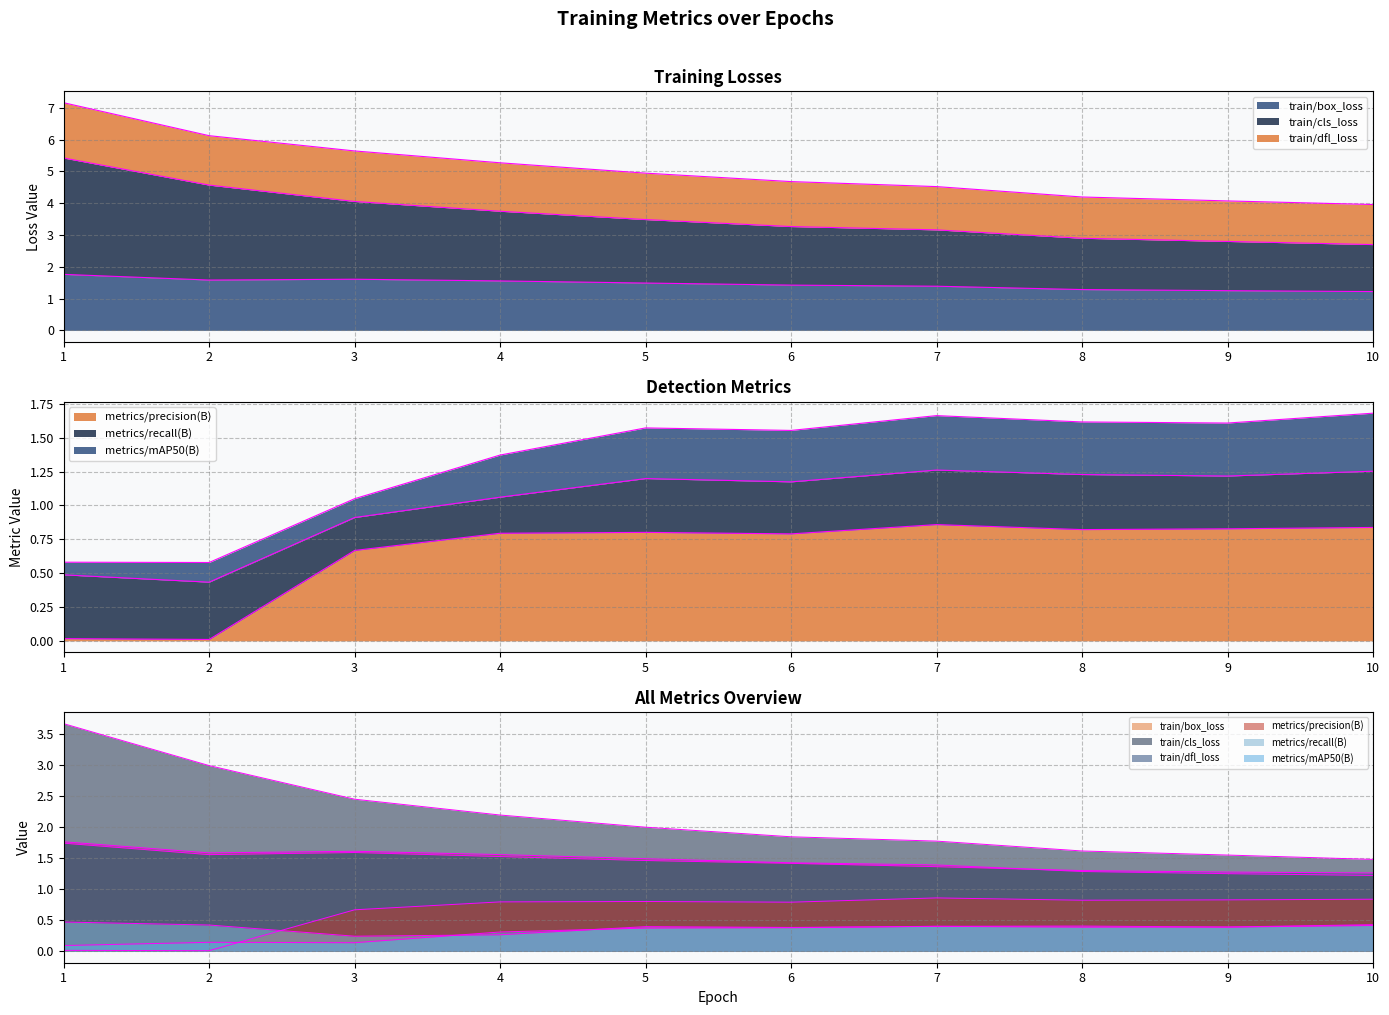

What is the value of the train/box_loss point at the 2nd from the left?

1.6